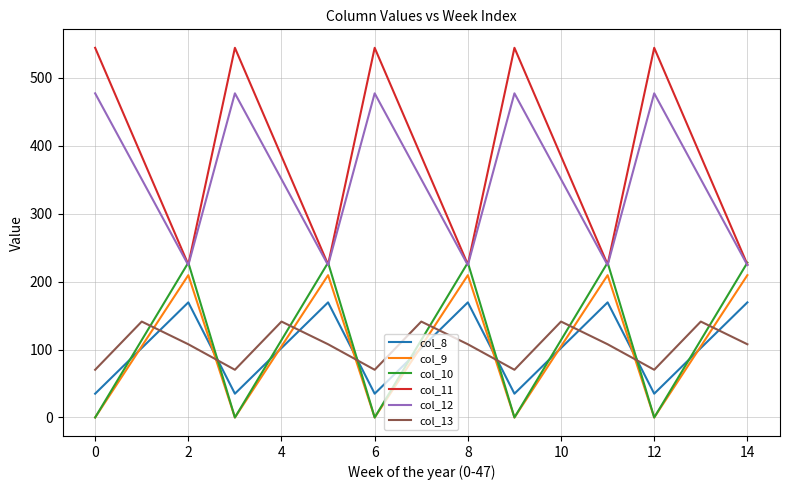

True or false: col_9 and col_12 intersect in this chart.

False